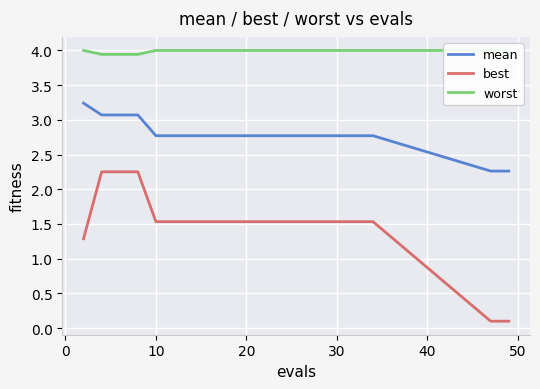

Which series has the largest range (max minus min)?

best